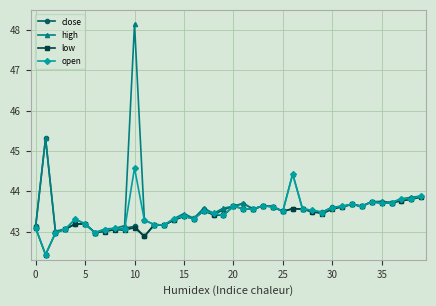

What is the highest value of the high series?

48.1